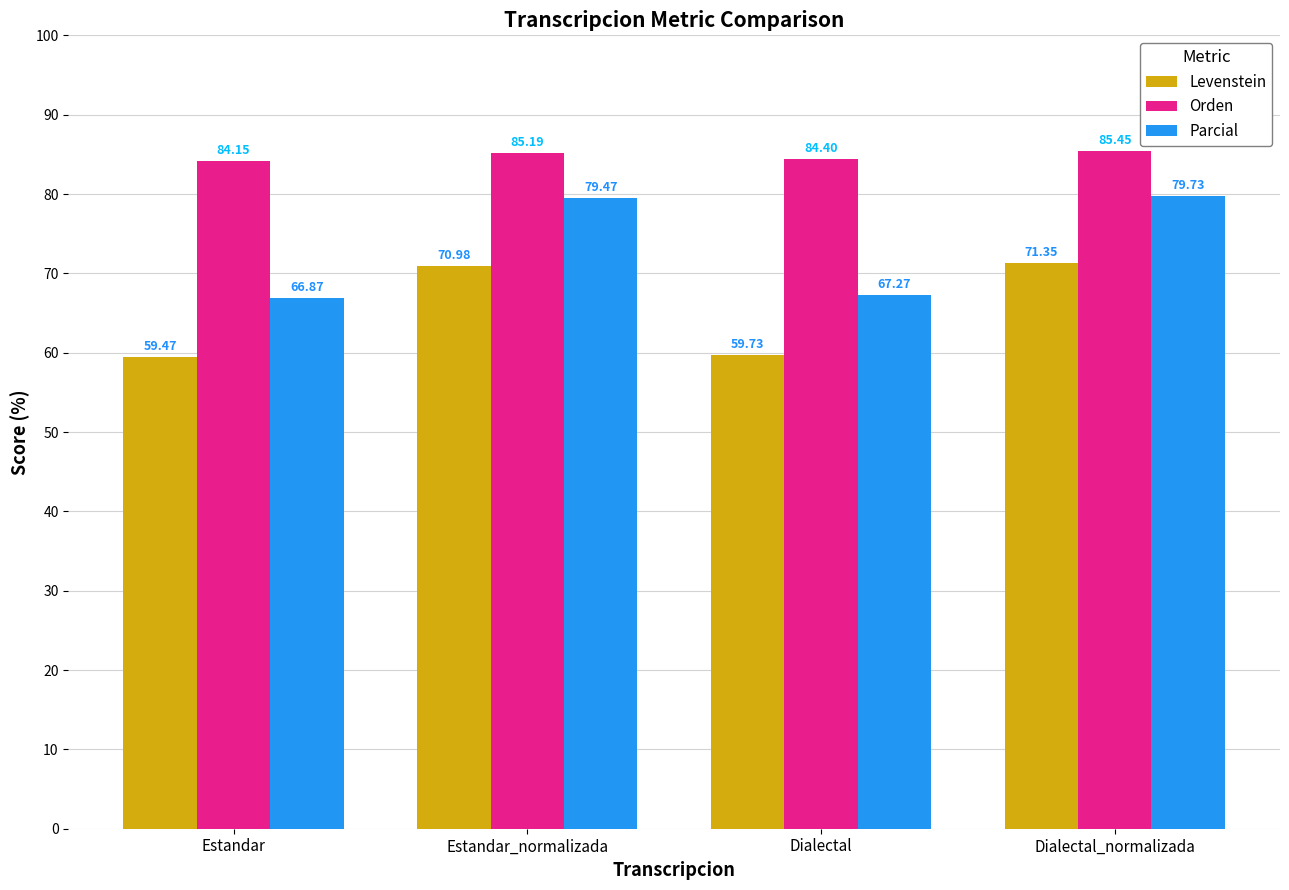

What is the spread (max minus min) of values at Dialectal?

24.7